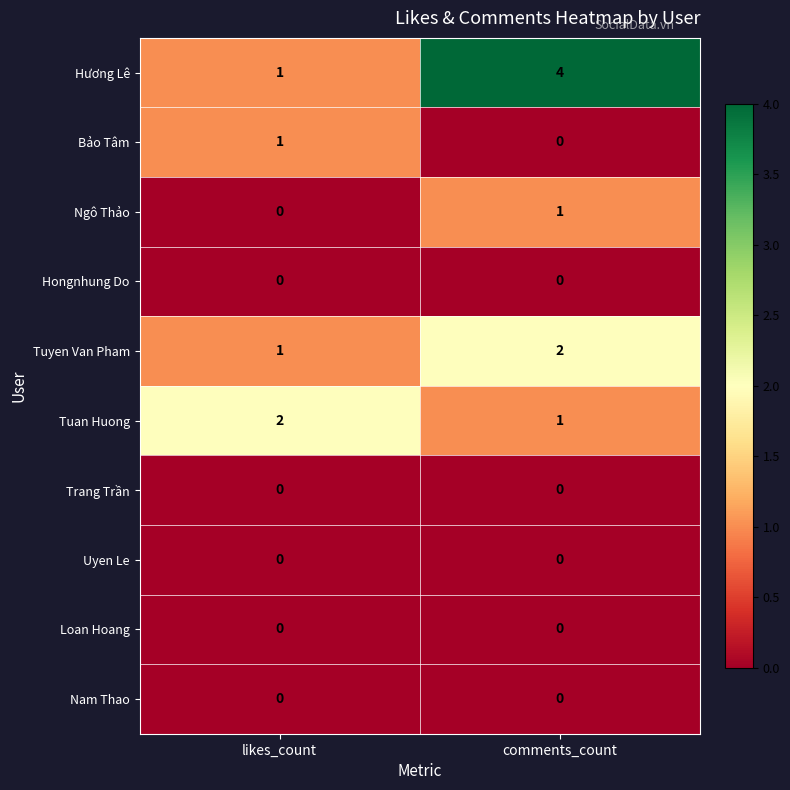

Which series has the widest spread of values?

Hương Lê